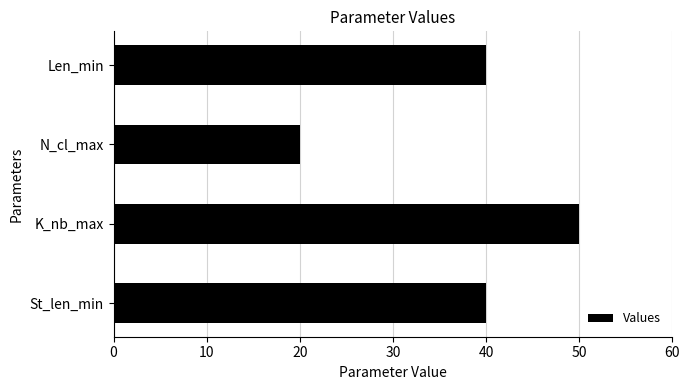

At which category does the chart reach its minimum across all series?

N_cl_max